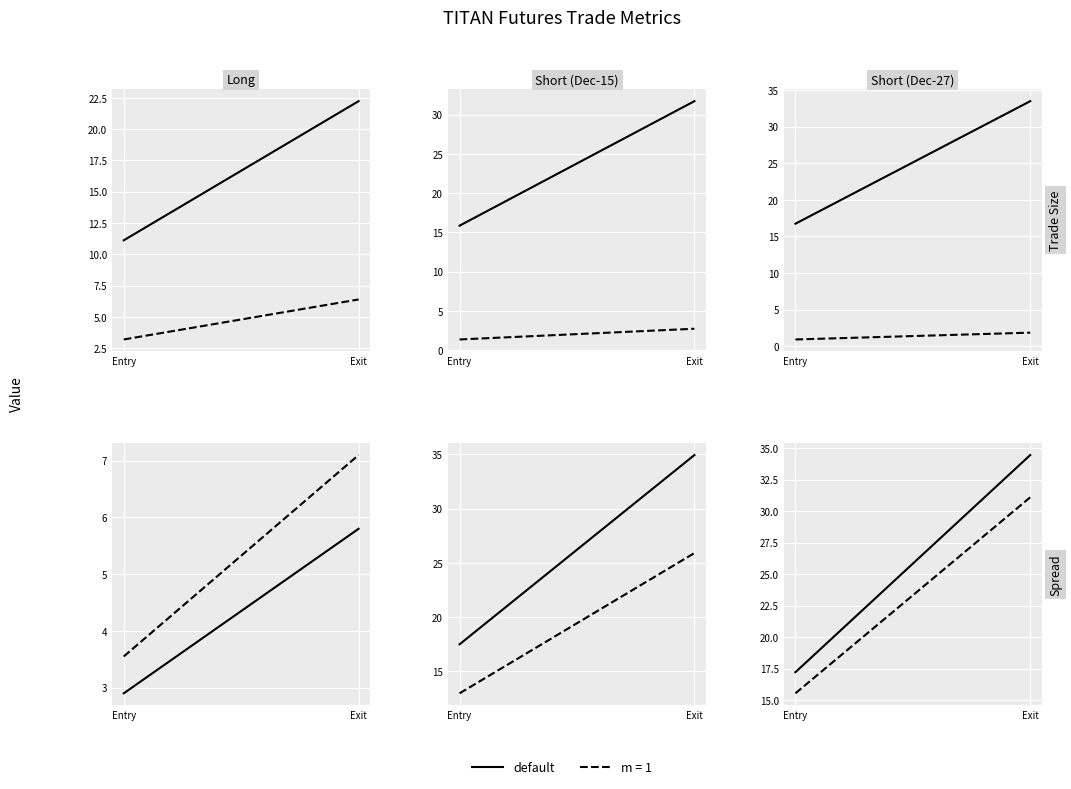

What is the minimum value shown in the chart?

0.9